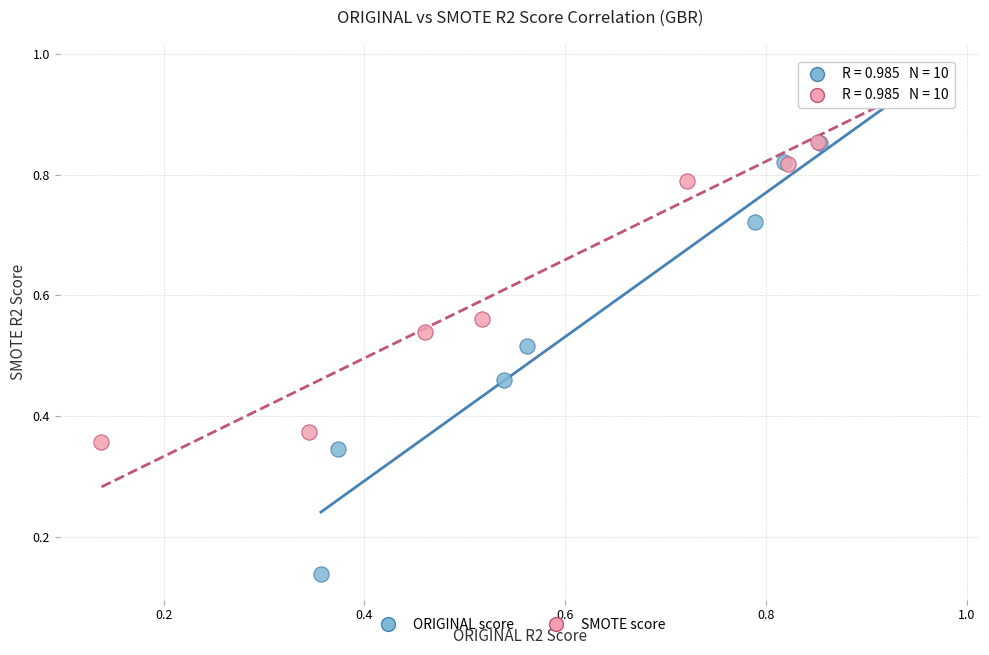

Which series has the largest Y range (max minus min)?

ORIGINAL score